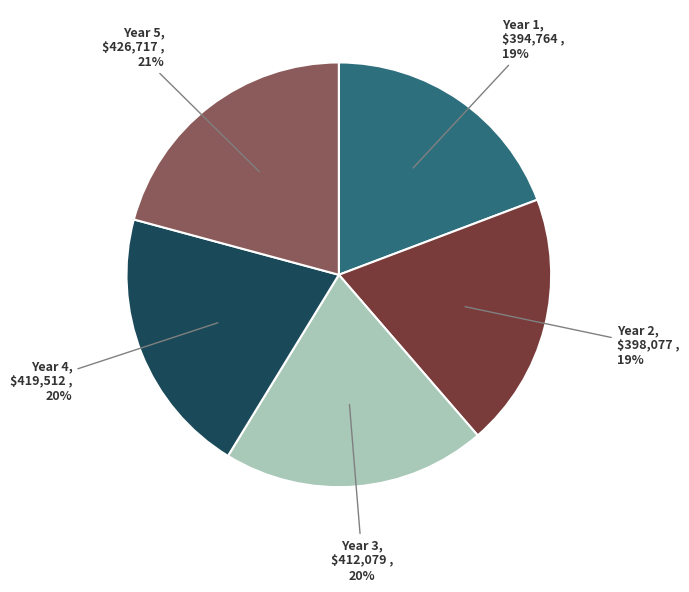

To the nearest percent, what percentage of the pie is Year 5?

21%